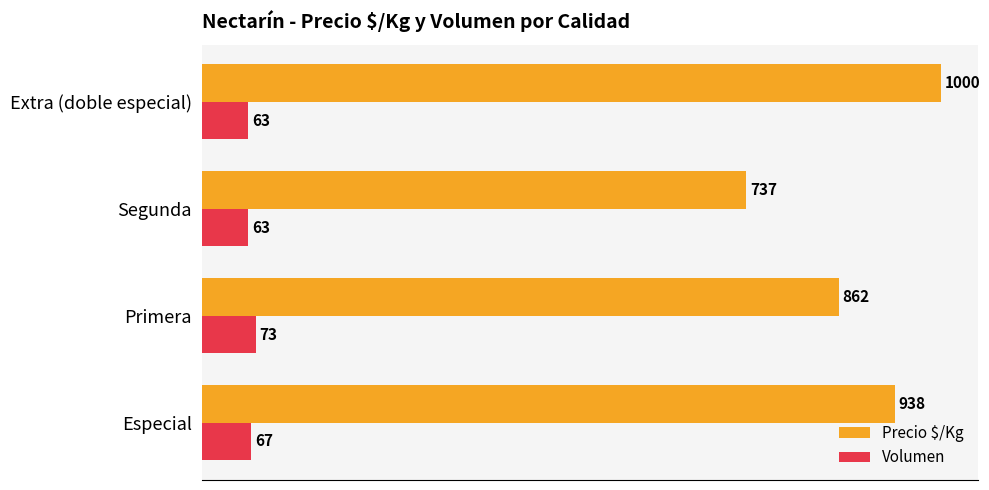

What is the sum of the Volumen values at Extra (doble especial) and Segunda?

126